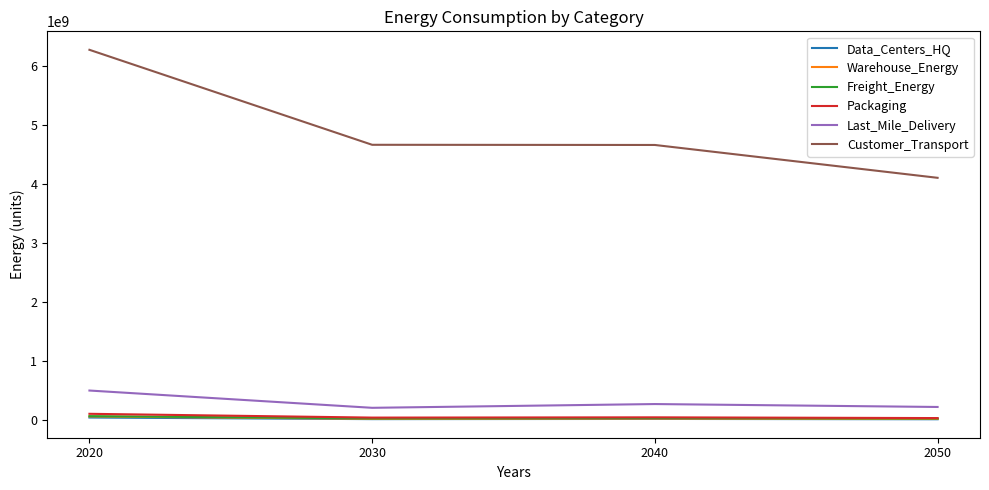

Count the number of categories in the chart.

4